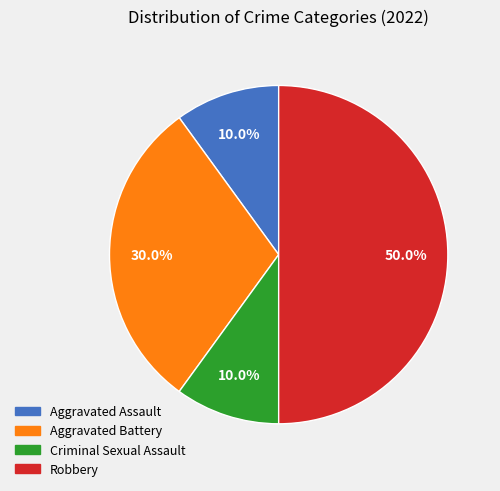

Approximately how many times larger is the value at Robbery compared to Criminal Sexual Assault?

5.0